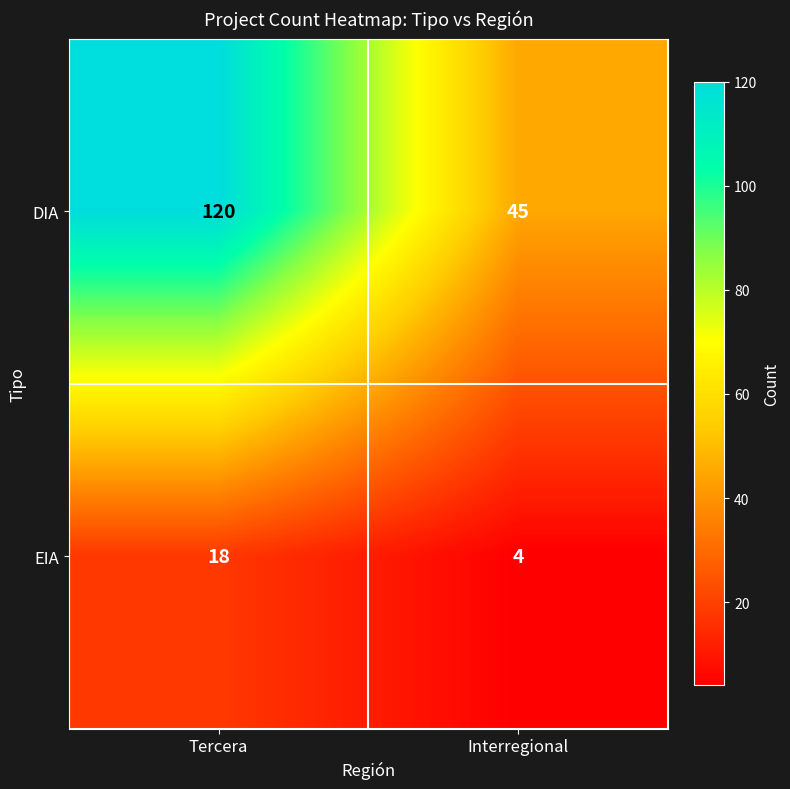

Reading left to right, extract all data points from this chart.

DIA: 120	45
EIA: 18	4